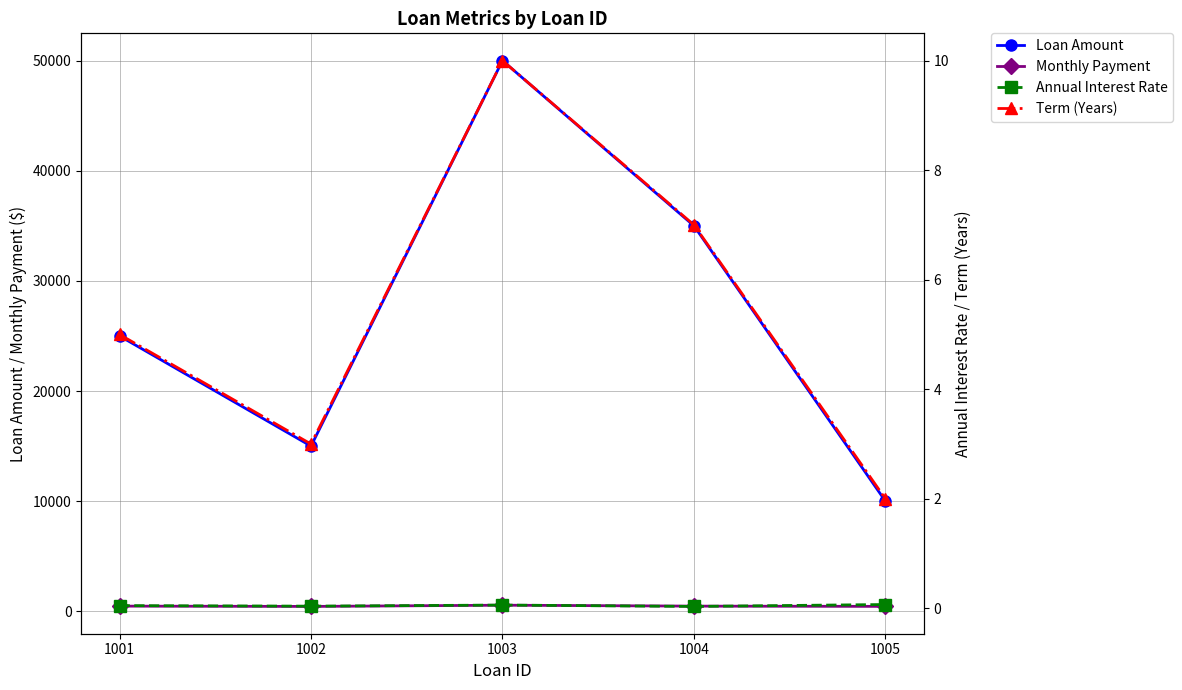

Reading left to right, what are all the values shown in this chart?

Loan Amount: 25000.0	15000.0	50000.0	35000.0	10000.0
Monthly Payment: 471.8	442.9	555.1	470.4	447.7
Annual Interest Rate: 0.1	0.0	0.1	0.0	0.1
Term (Years): 5.0	3.0	10.0	7.0	2.0